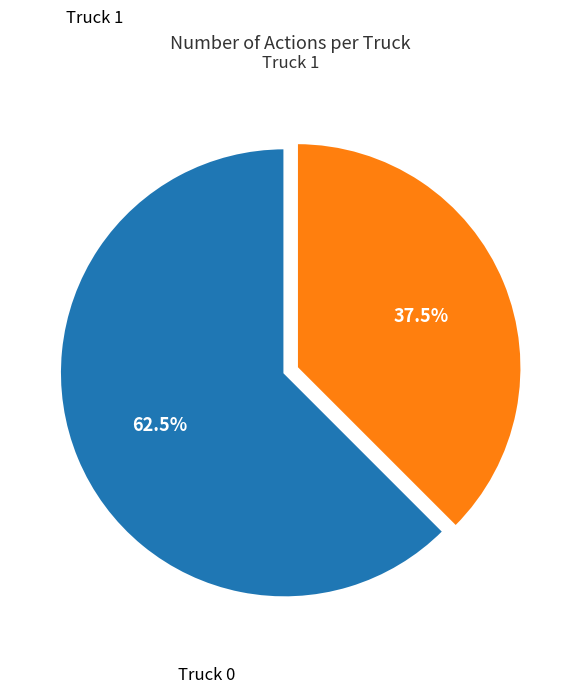

Does any single category account for the majority?

Yes